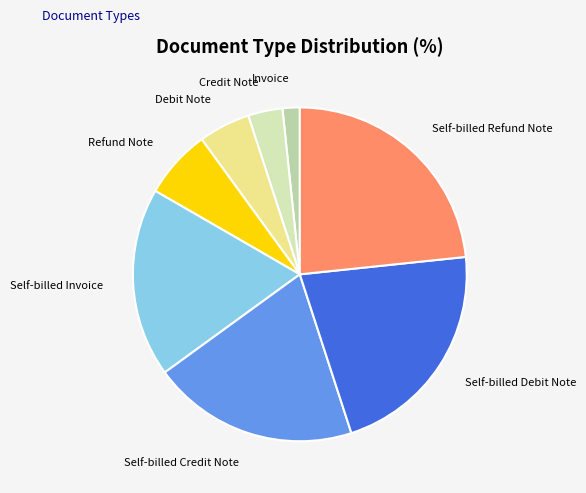

What is the largest slice in the pie chart?

Self-billed Refund Note